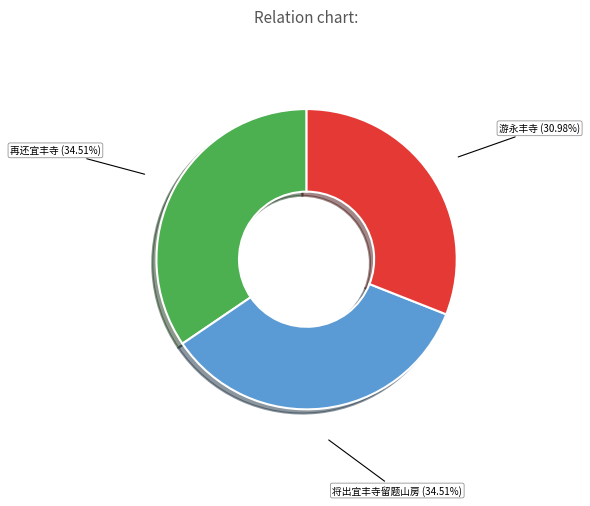

What is the smallest slice in the pie chart?

游永丰寺